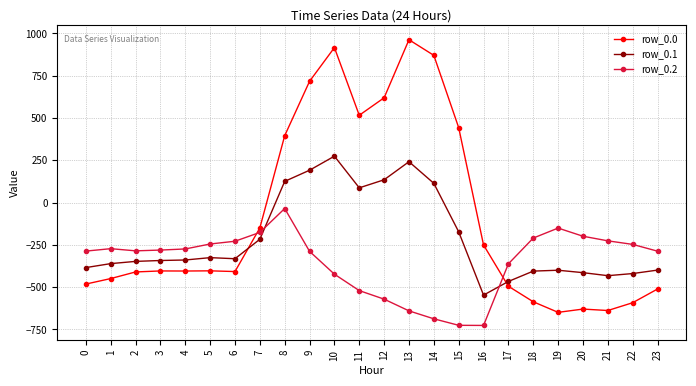

At which category is the sum across all series the highest?

10